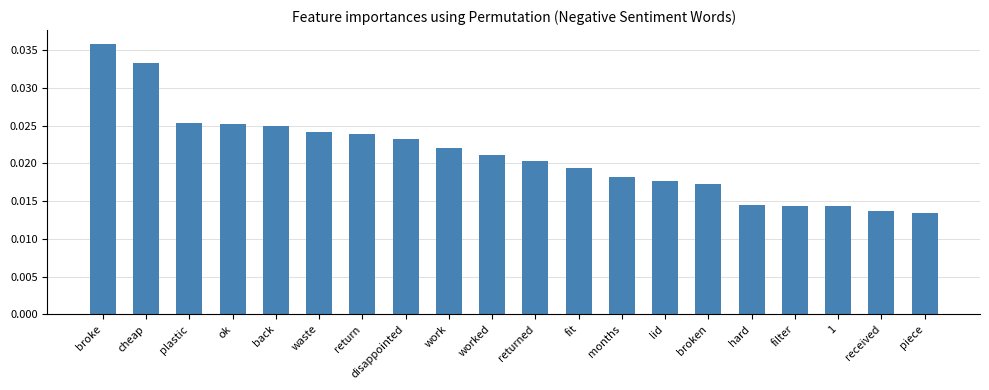

How many values are between 0 and 1?

20